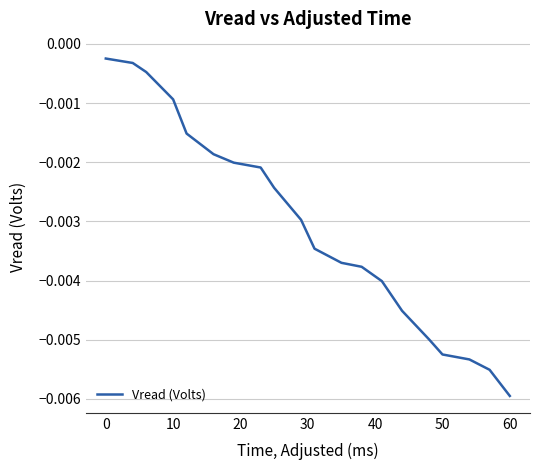

Is this an area chart (filled region under the line)?

No